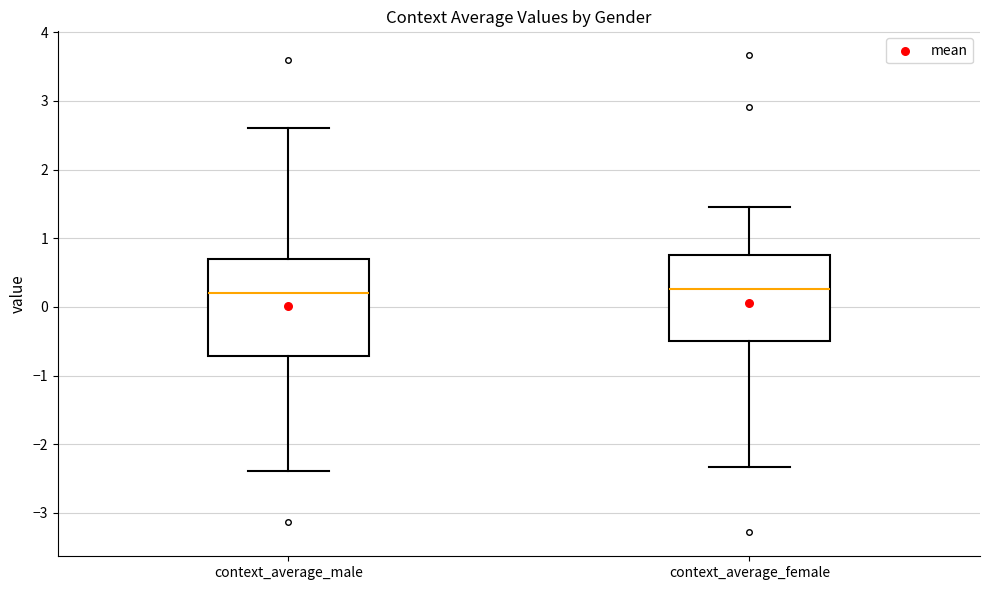

Where is the lower edge of the box for context_average_male on the y-axis? The values are not printed on the chart, so give them approximately, as read against the axis.

-0.7